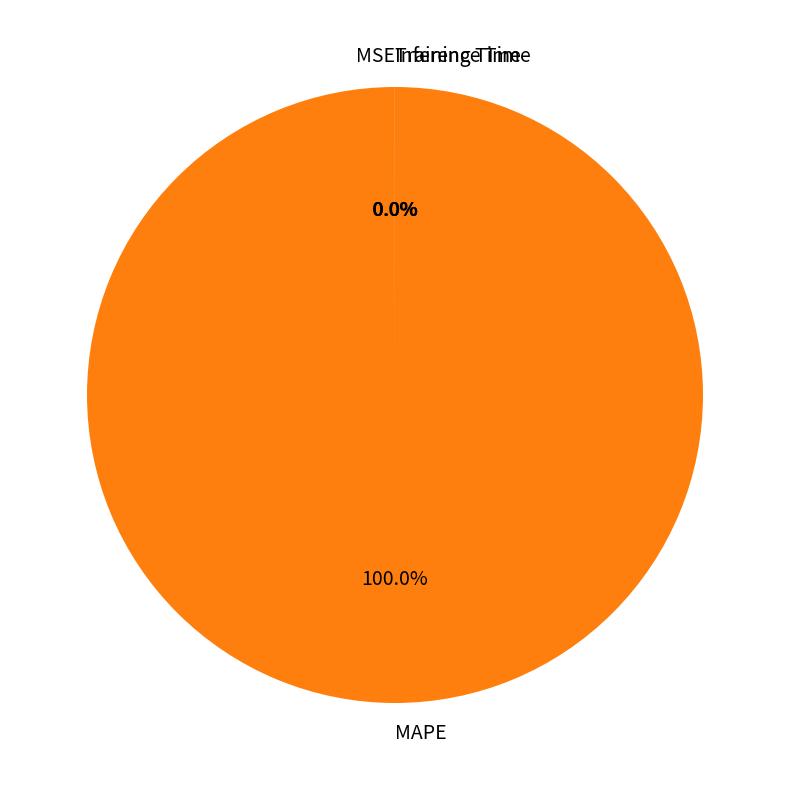

What percentage do MAPE and Training Time together represent?

100.0%